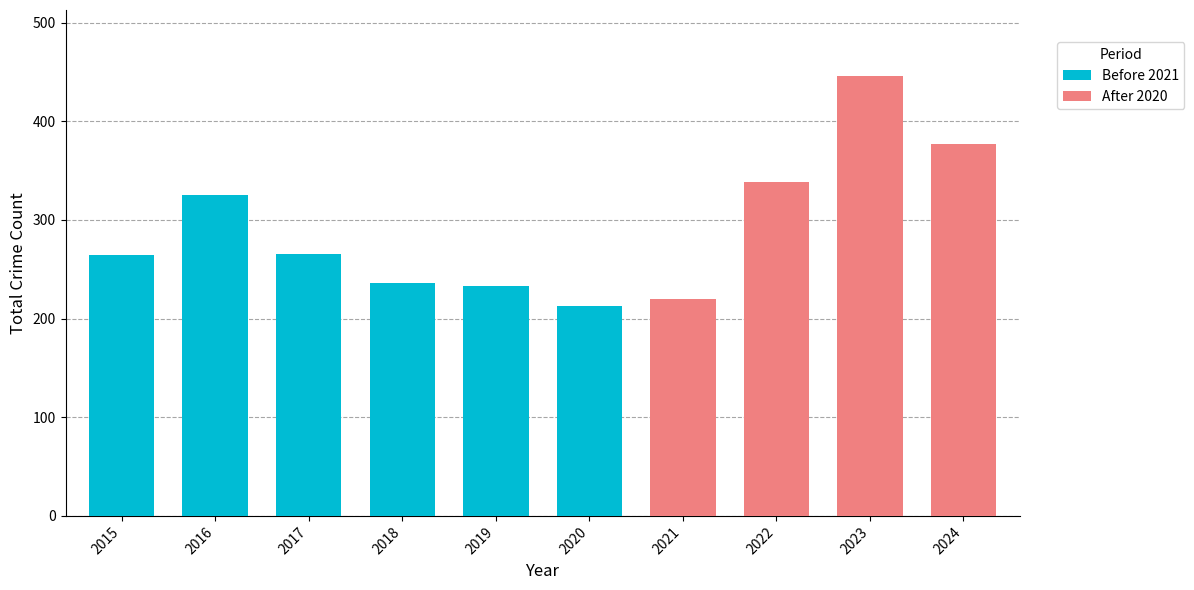

What is the minimum value shown in the chart?

213